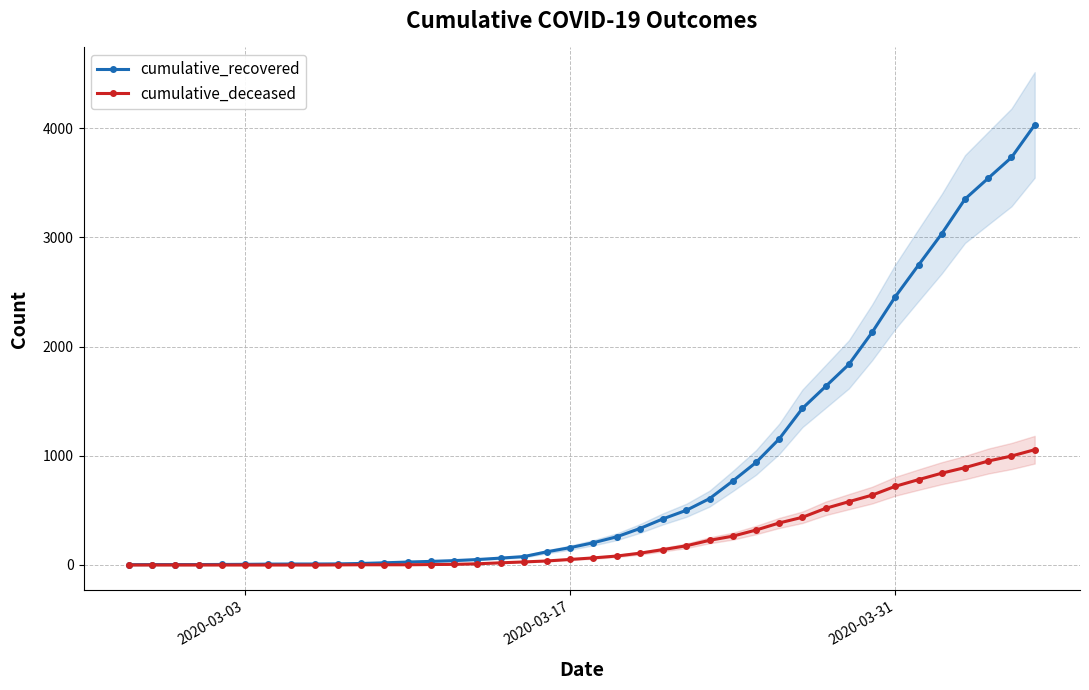

Which series has the largest total across all categories?

cumulative_recovered